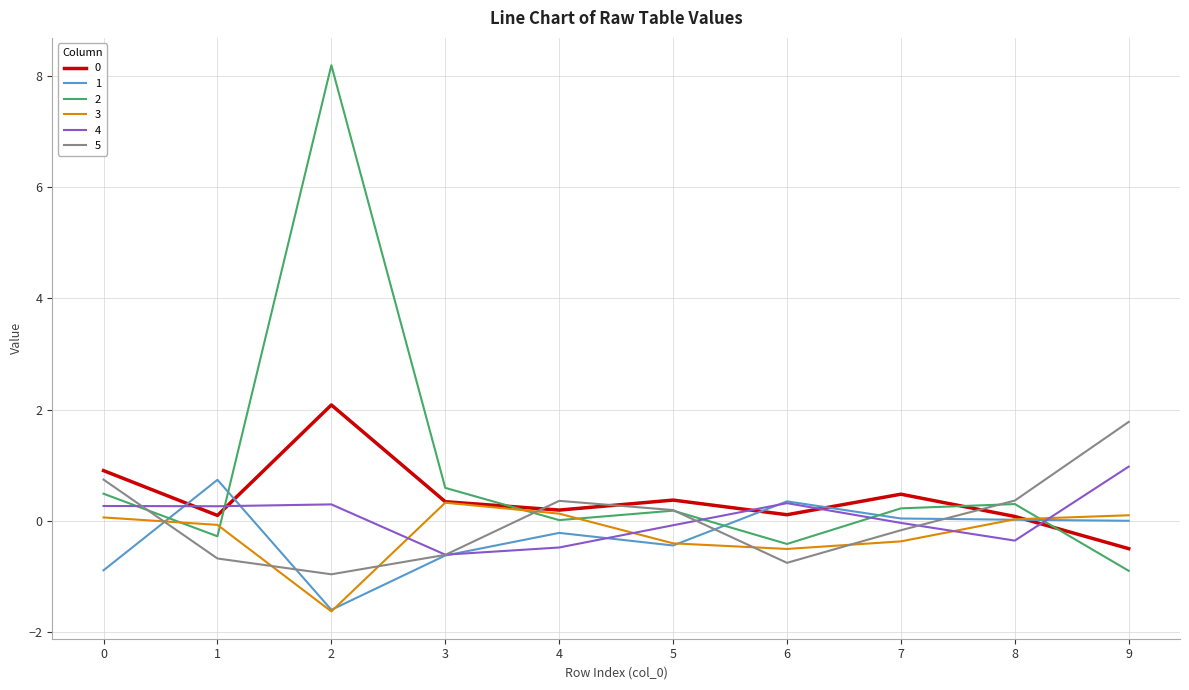

True or false: 1 and 2 cross at least once.

True